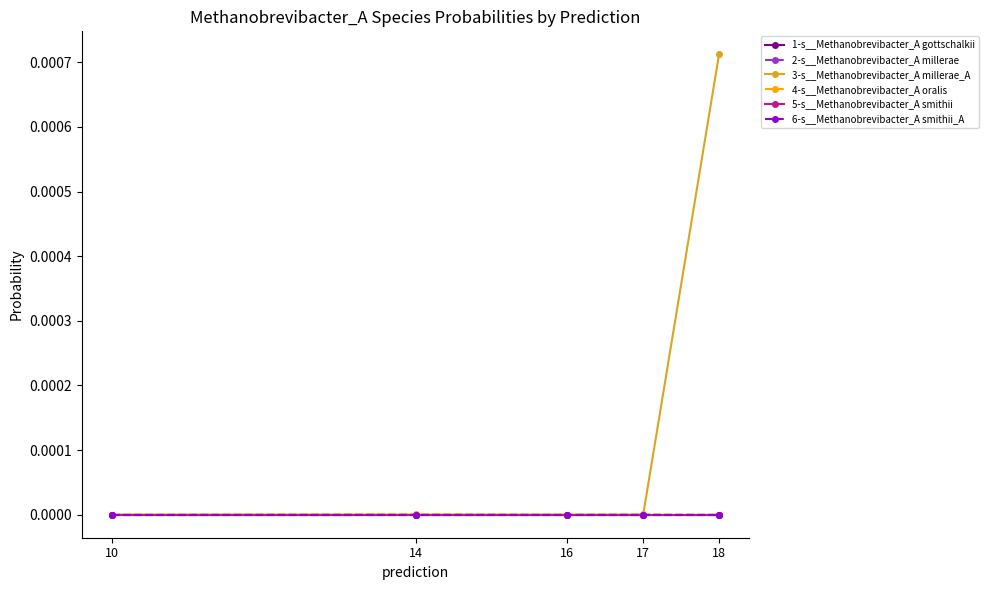

True or false: 2-s__Methanobrevibacter_A millerae has more than 2 interior local peaks.

False